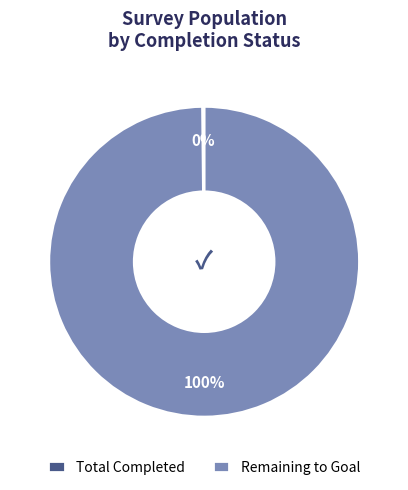

Is there any slice that represents more than half of the pie?

Yes